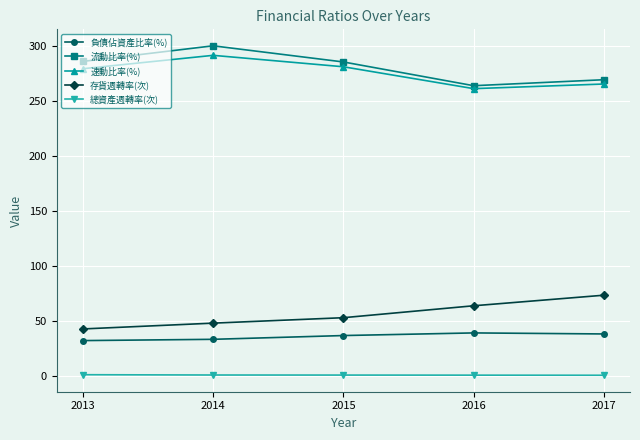

Is it true that 存貨週轉率(次) equals 21.2 at 2015?

False